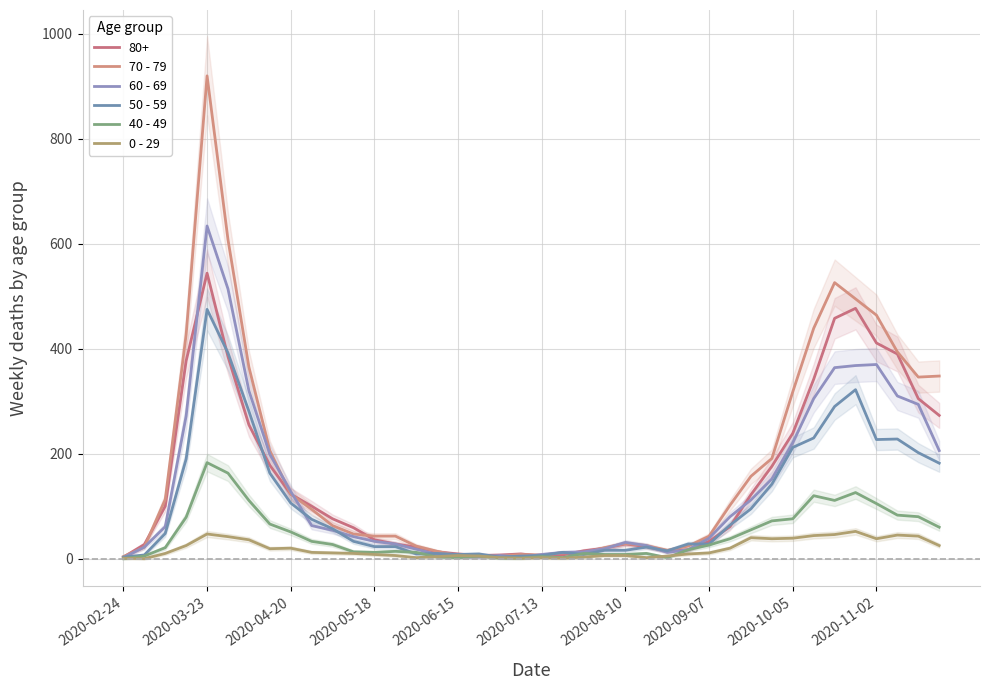

What is the difference between the 70 - 79 values at 36 and 17?

459